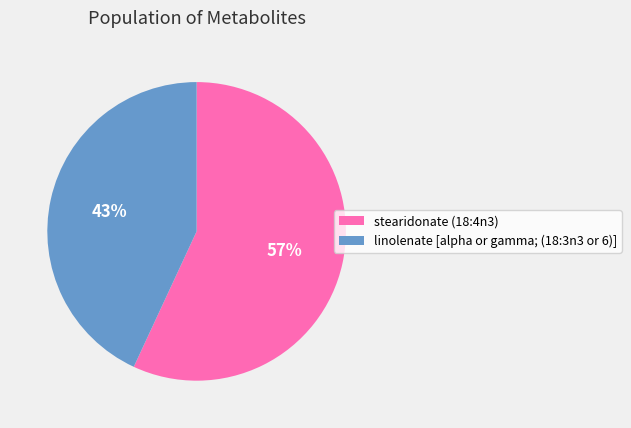

To the nearest percent, what portion does linolenate [alpha or gamma; (18:3n3 or 6)] represent?

43%